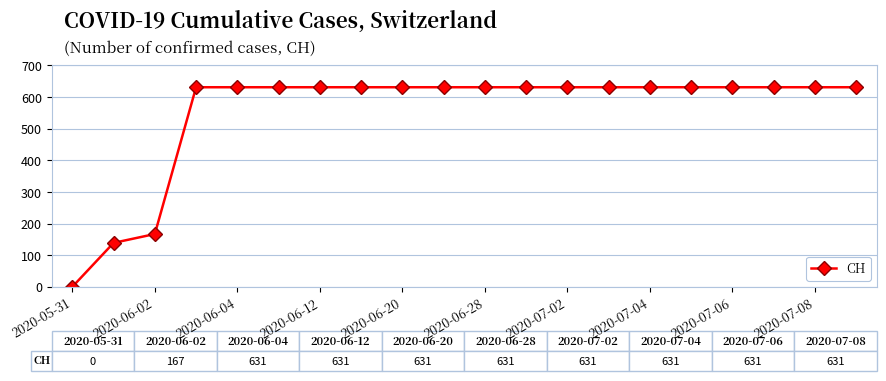

What is the value of the 7th point from the left?

631